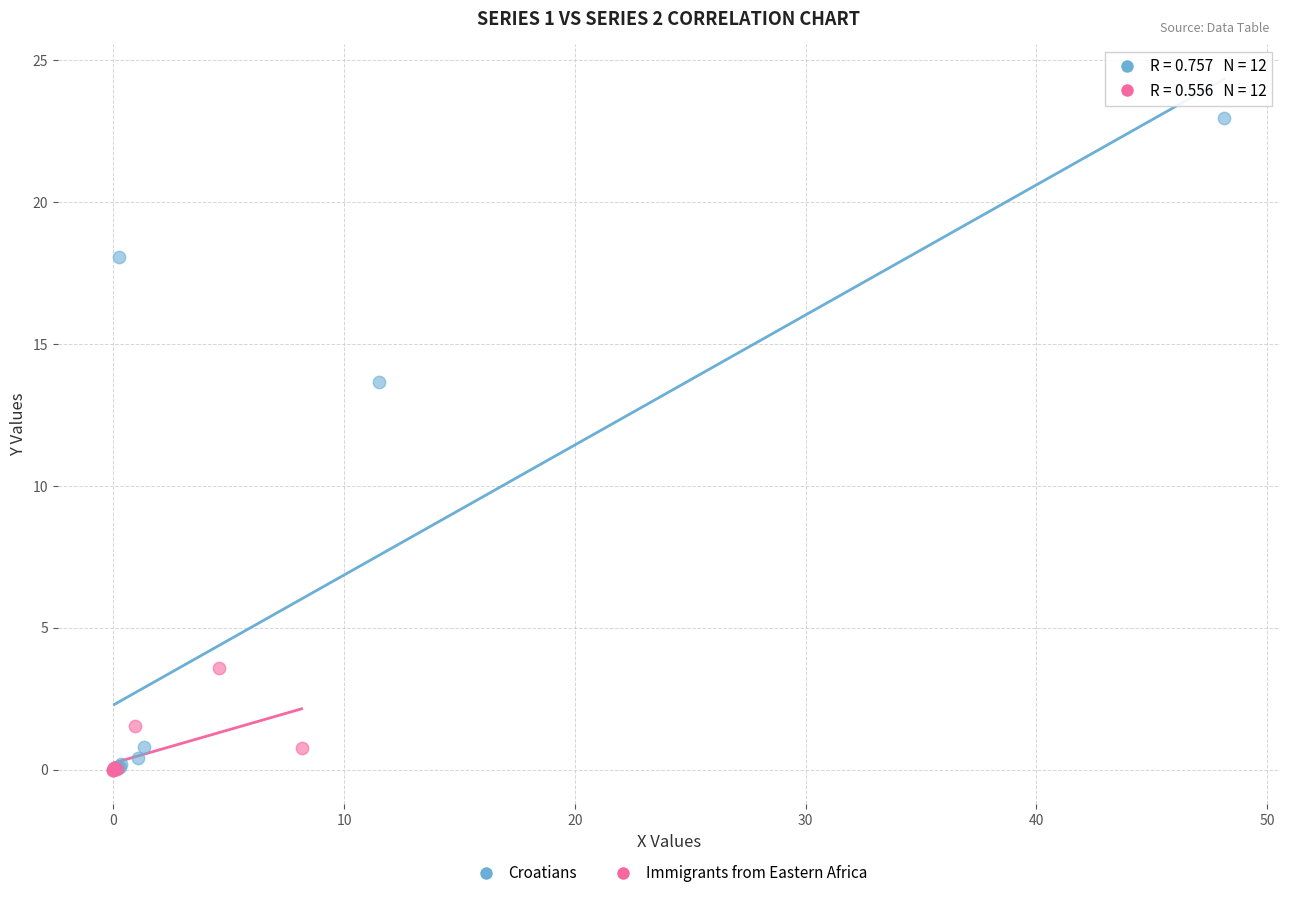

What are all the series names shown in the legend?

Croatians, Immigrants from Eastern Africa